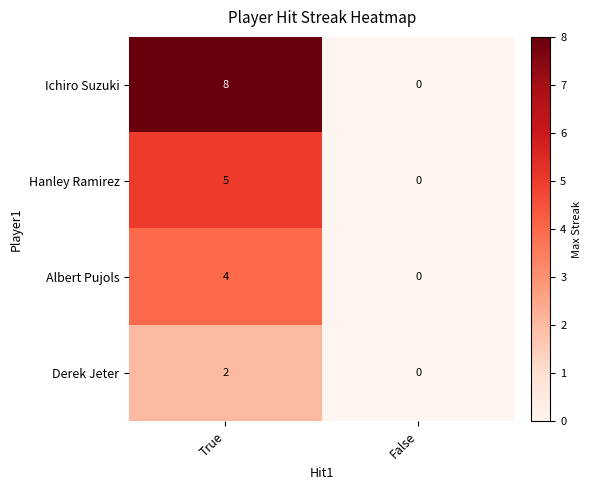

Which series has the largest total across all categories?

Ichiro Suzuki